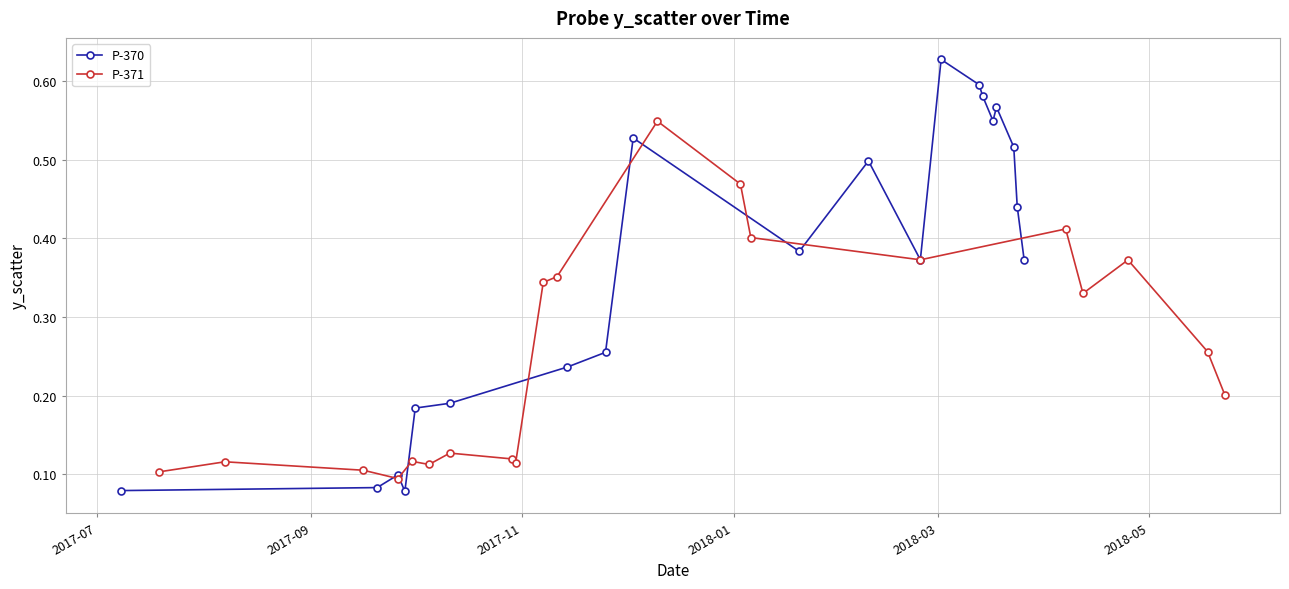

How many P-370 values are between 0 and 1?

20